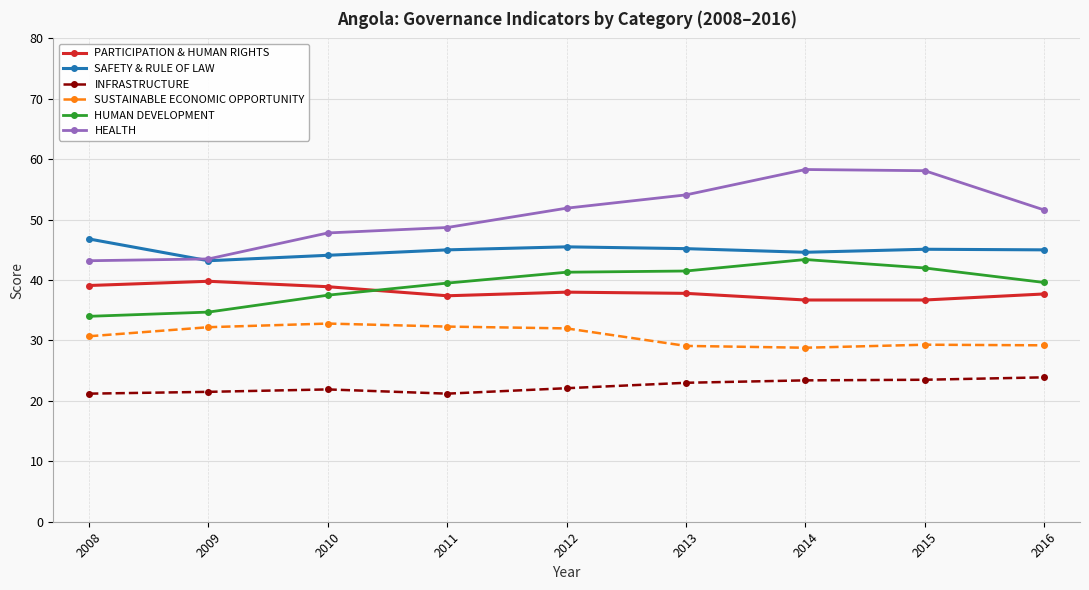

Does the chart have visible grid lines?

Yes